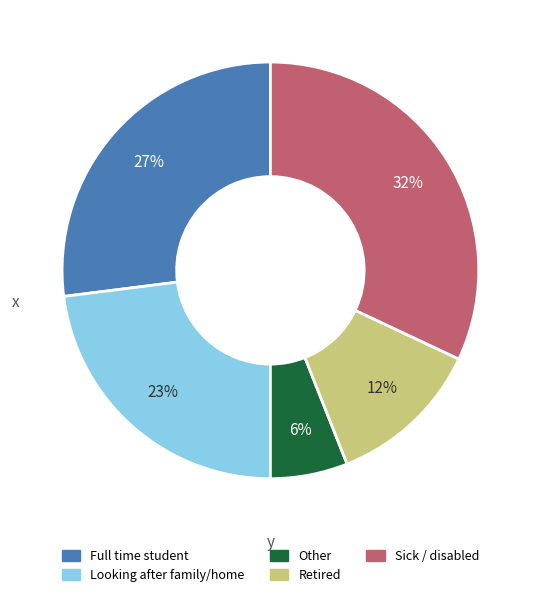

Does any single category account for the majority?

No